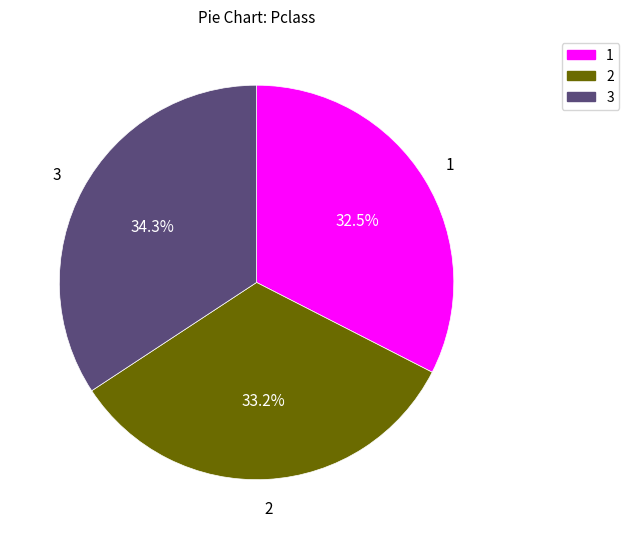

Does any single category account for the majority?

No